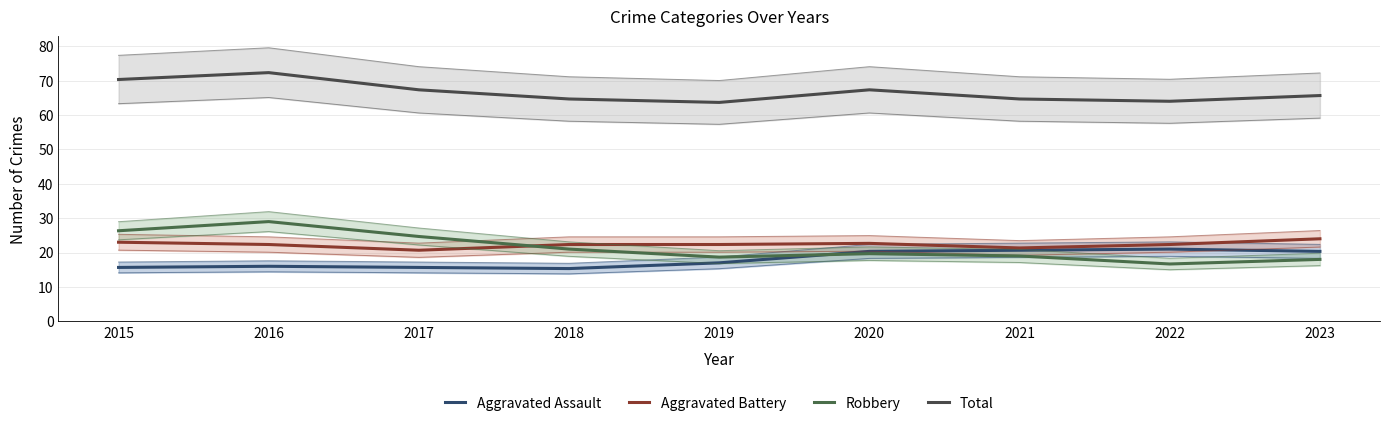

Which series has the widest spread of values?

Robbery